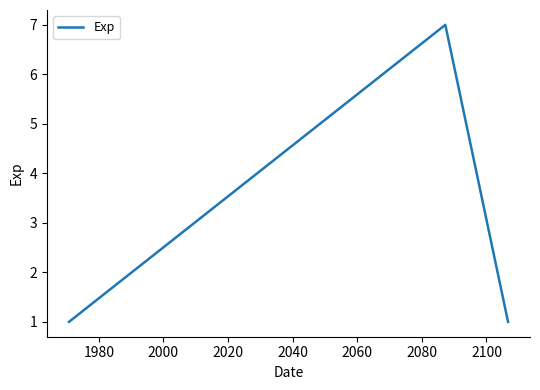

How many series are shown in this chart?

1